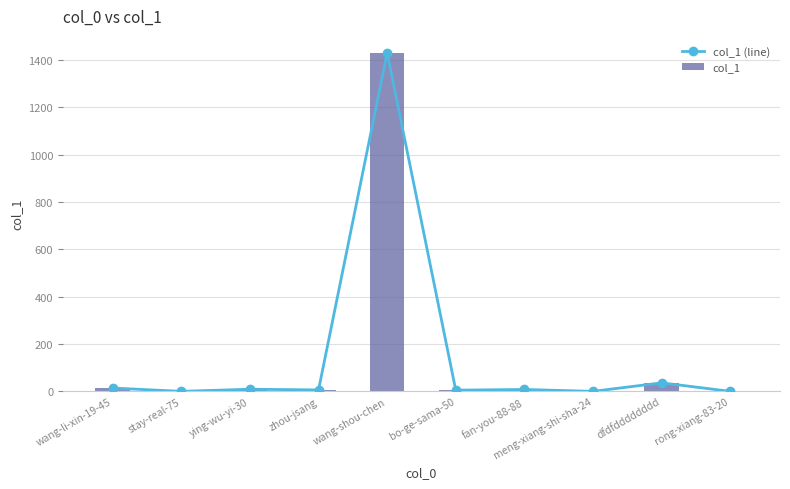

True or false: col_1 has a value of -740 at rong-xiang-83-20.

False